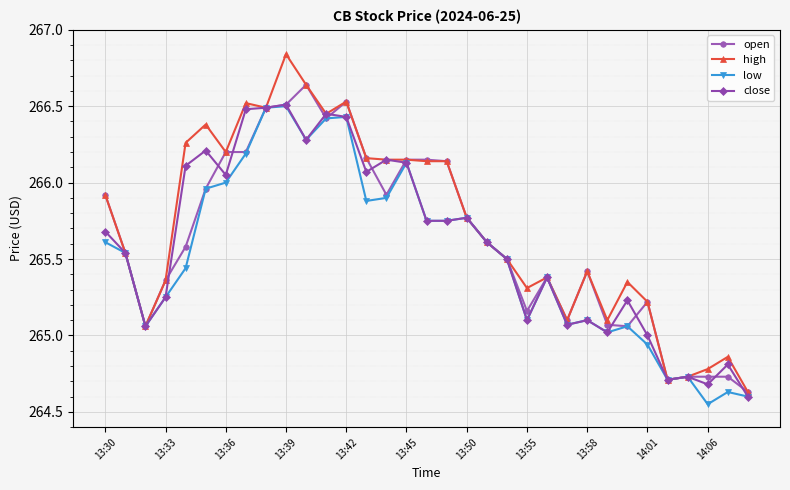

What is the difference between the second highest and second lowest values in the close series?

1.8